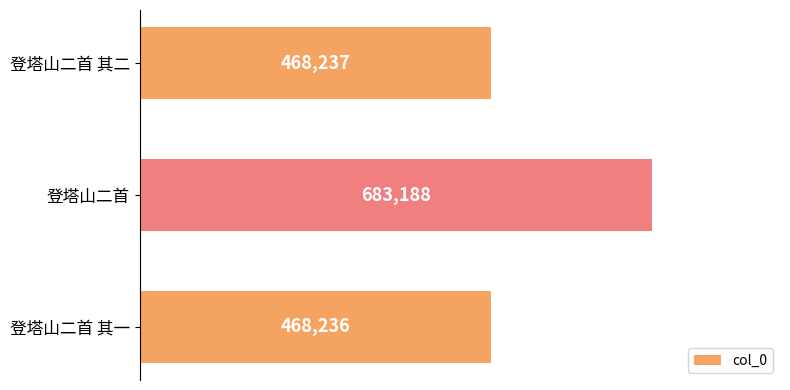

Which has a higher value, 登塔山二首 or 登塔山二首 其二?

登塔山二首